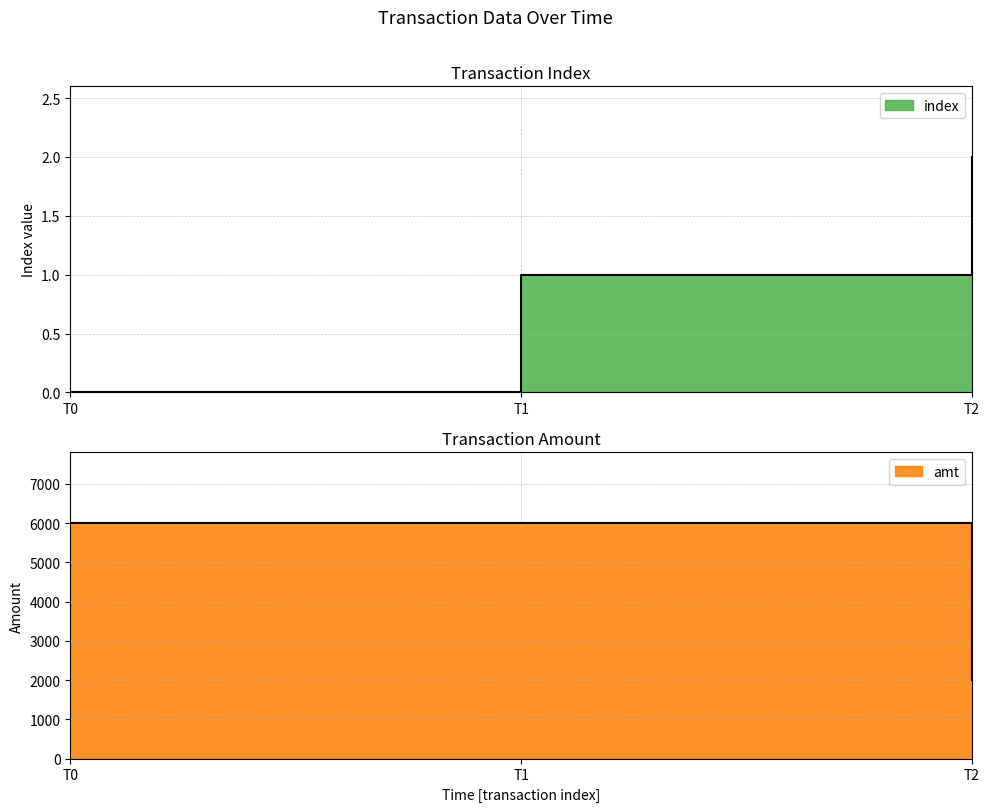

How many values in the index series are below 1?

1